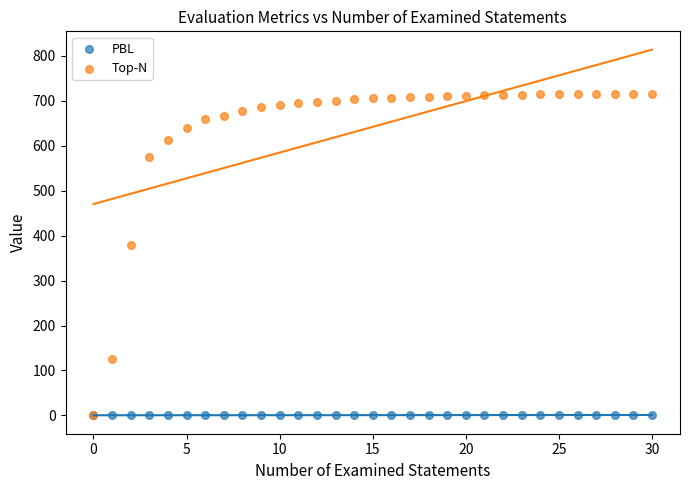

In the Top-N series, what Y value is closest to 358?

380.0